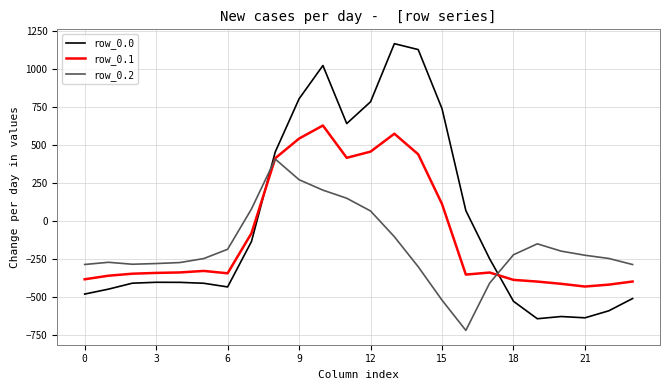

Which series has the widest spread of values?

row_0.0